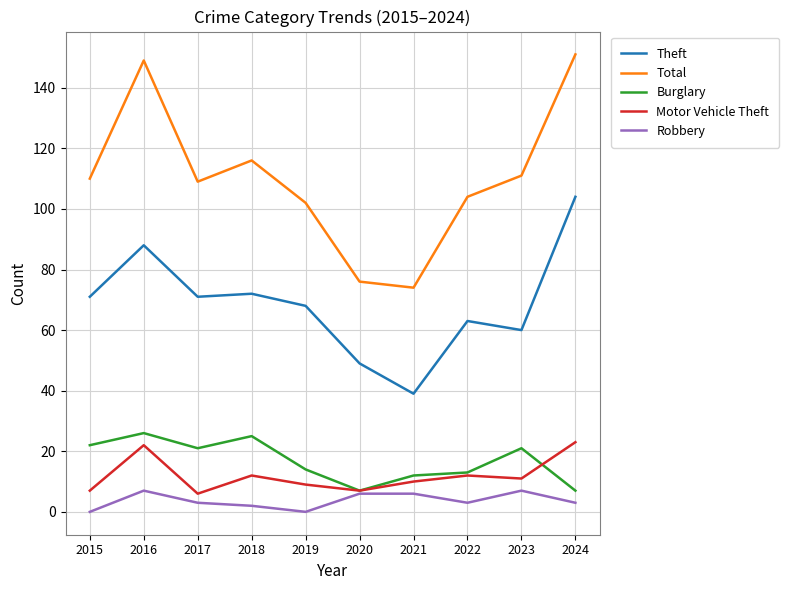

At how many categories does at least one series exceed 49?

10